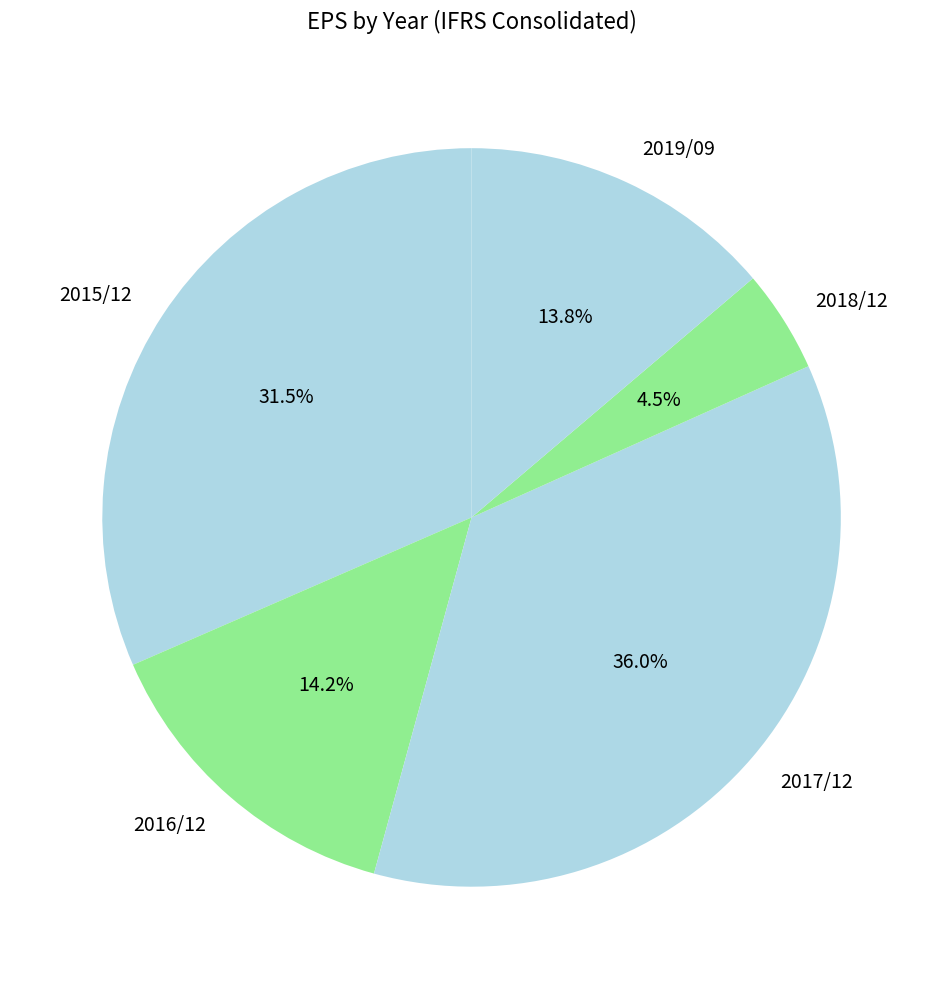

To the nearest percent, what is the average slice percentage?

20%